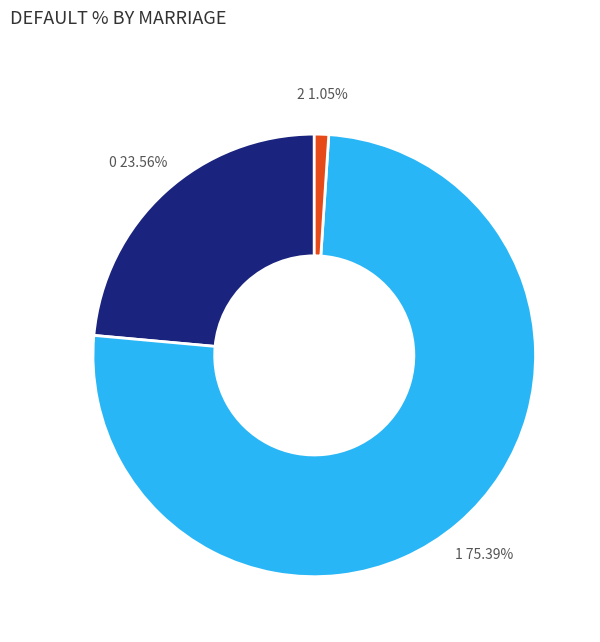

Rank the categories by value from lowest to highest.

2, 0, 1